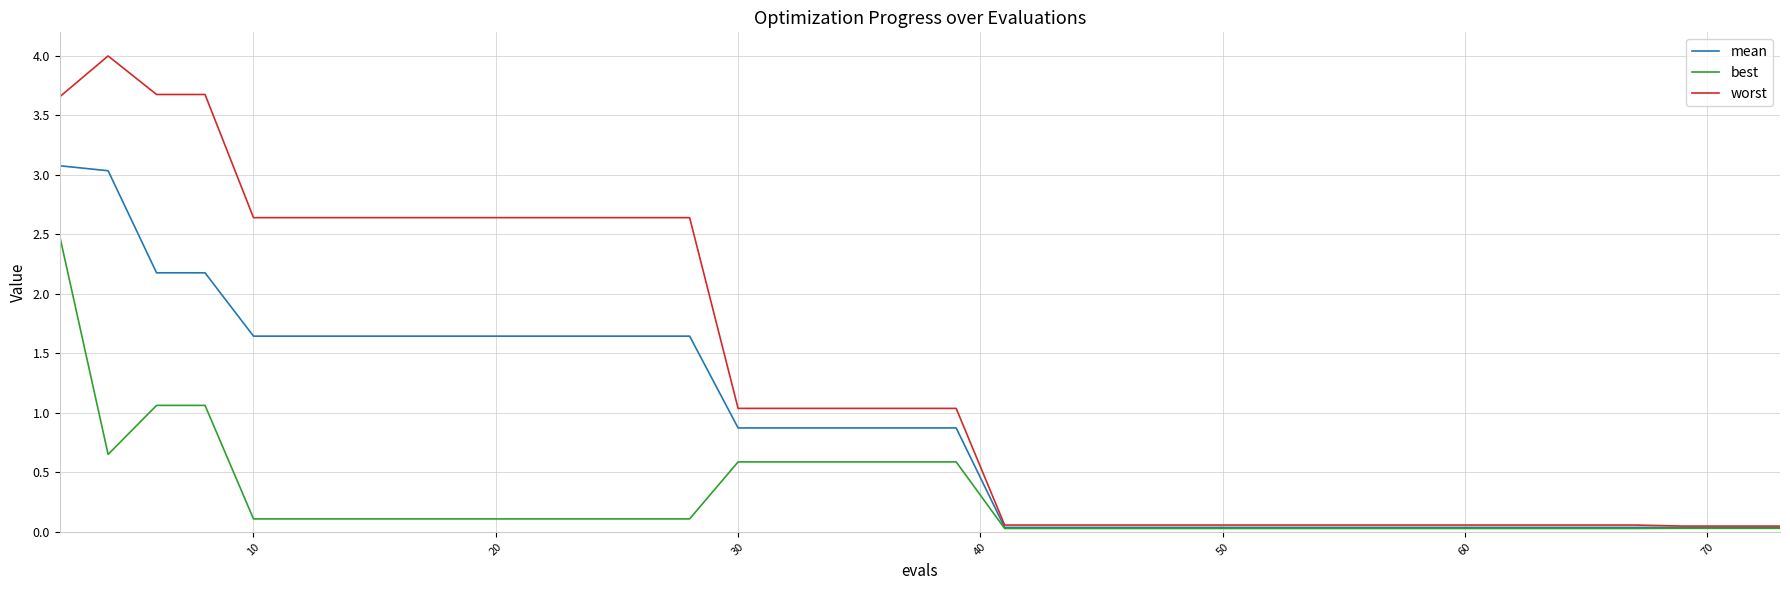

How many values in the worst series exceed 1?

20